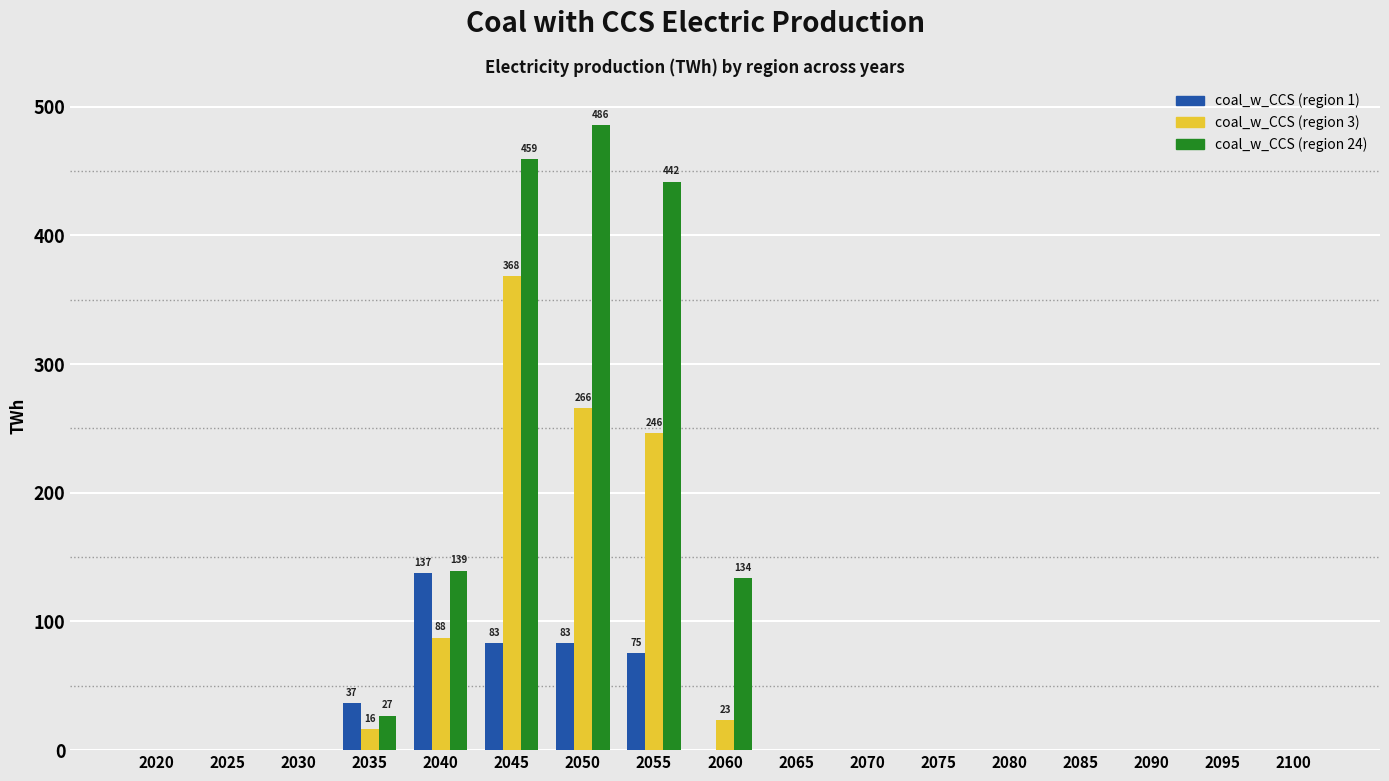

How many data points in coal_w_CCS (region 1) are above 0?

5